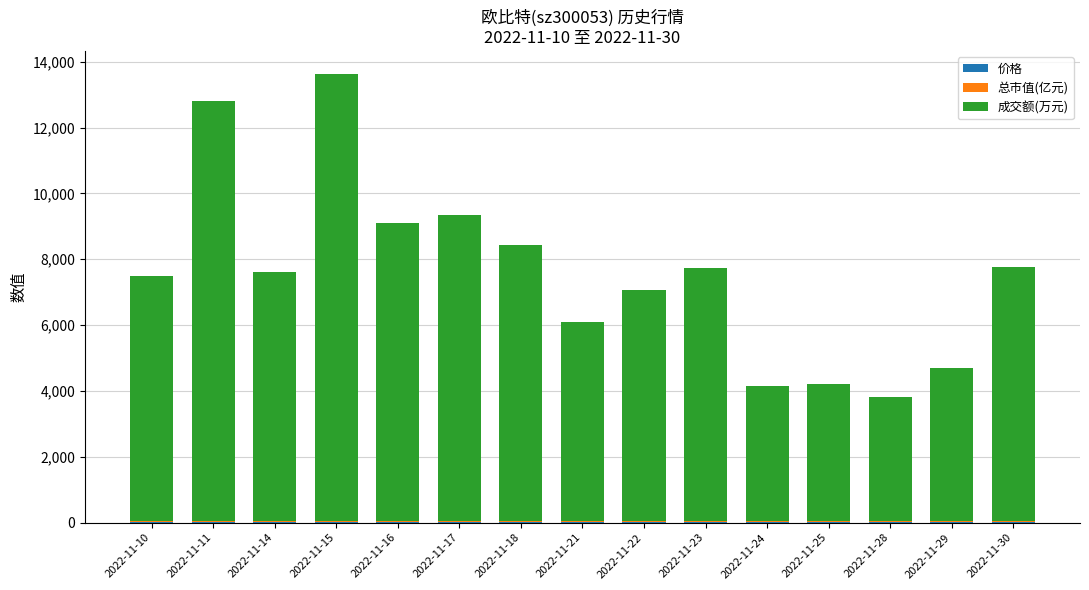

Between 2022-11-14 and 2022-11-15, which series saw the biggest shift?

成交额(万元)